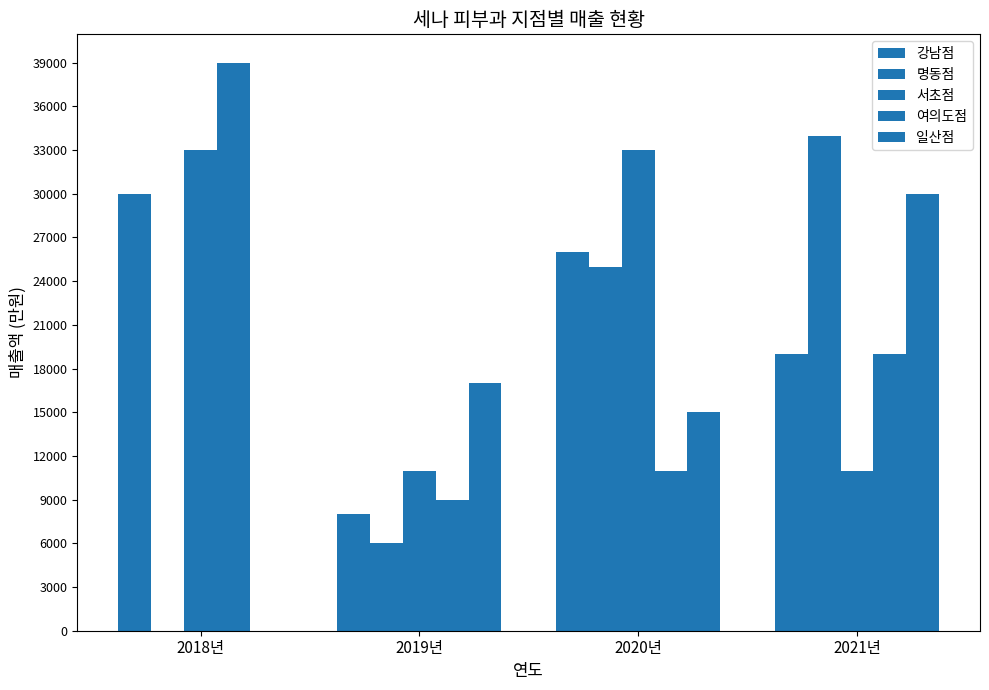

What is the greatest value displayed?

39000